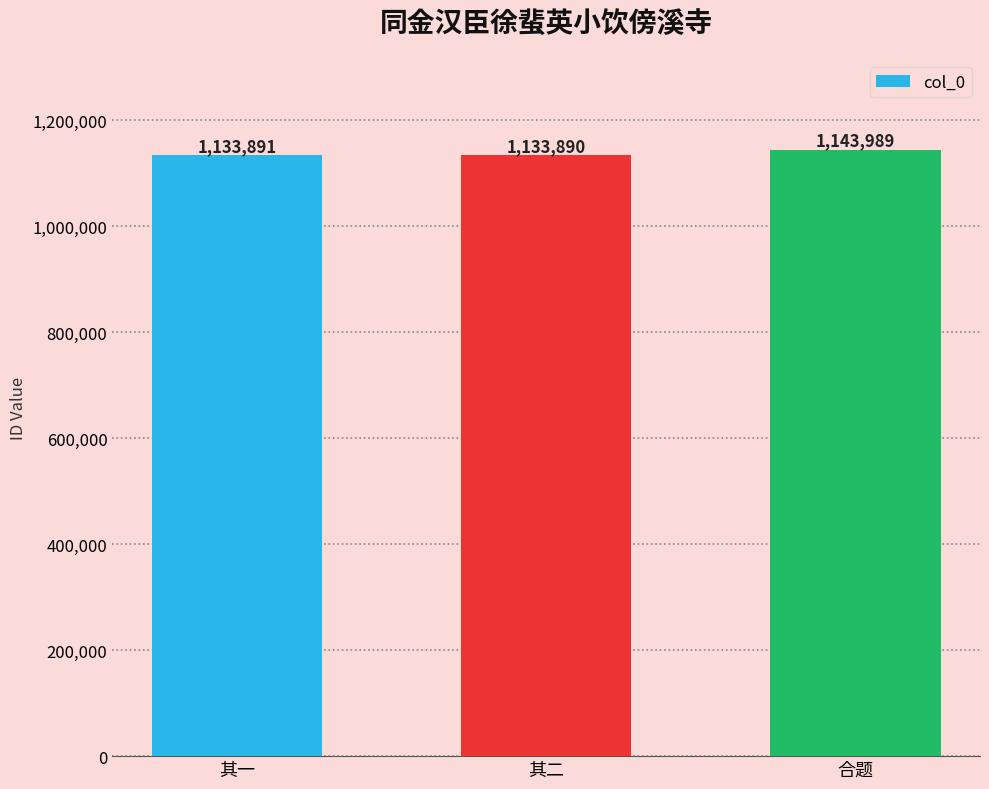

How many categories are shown in the chart?

3